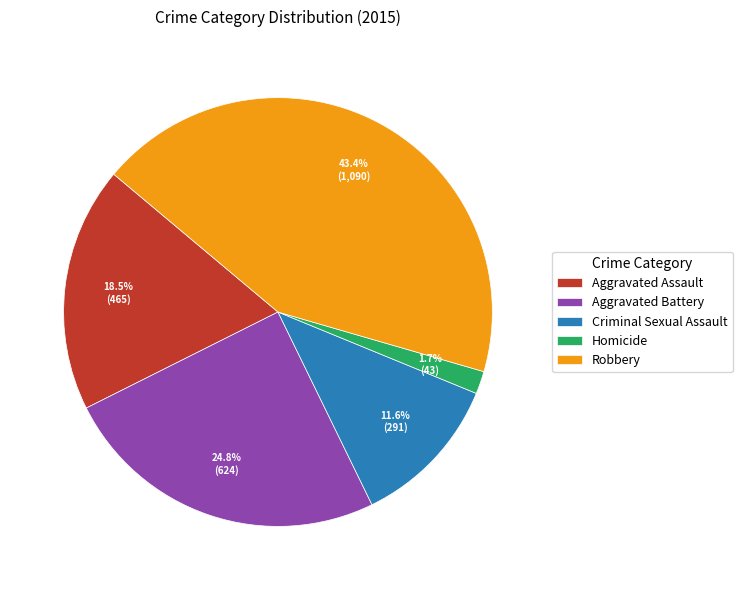

To the nearest percent, what percentage of the pie is Criminal Sexual Assault?

12%